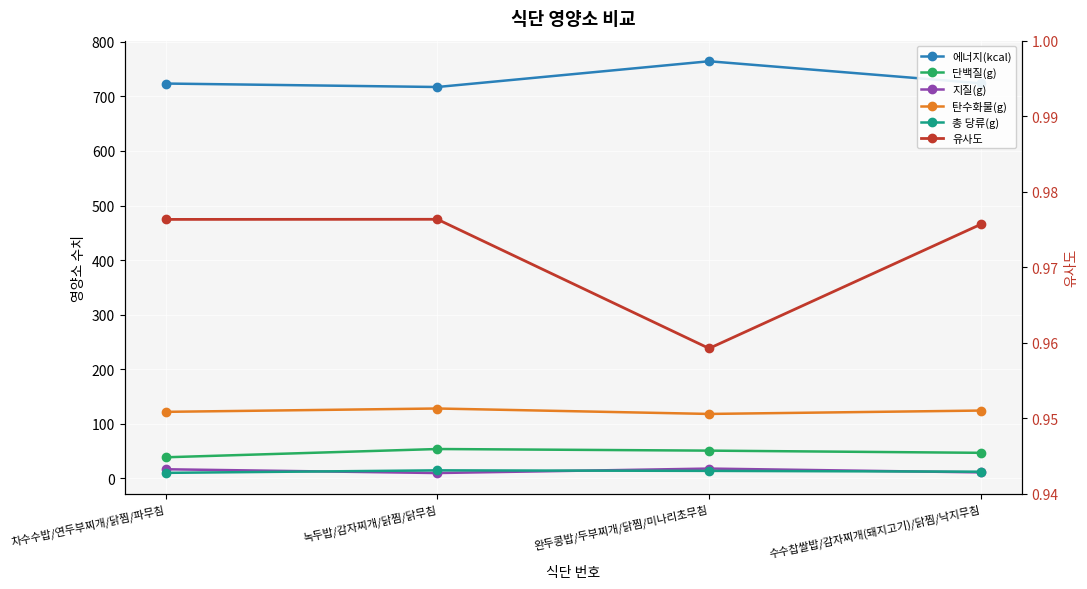

At which category does 탄수화물(g) reach its first local peak?

녹두밥/감자찌개/닭찜/닭무침